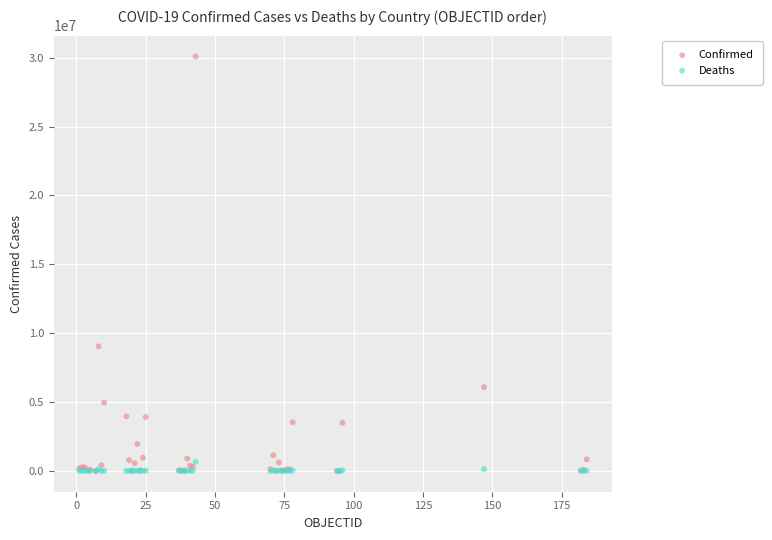

Which series has the largest Y range (max minus min)?

Confirmed